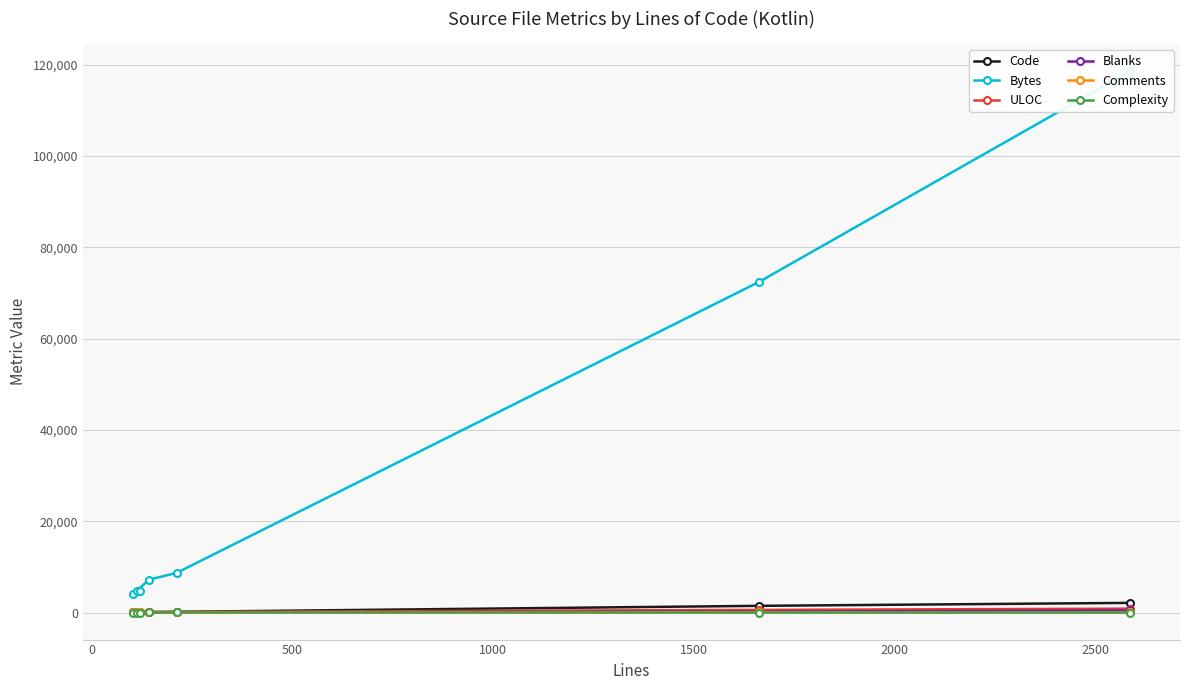

What is the sum of the Blanks values at 0 and 2000?

187